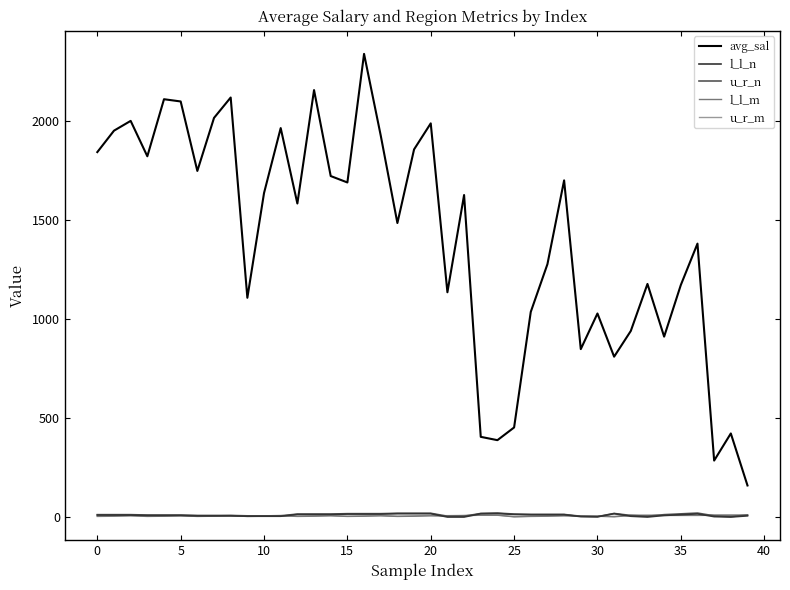

How many values in the avg_sal series are below 1627?

20